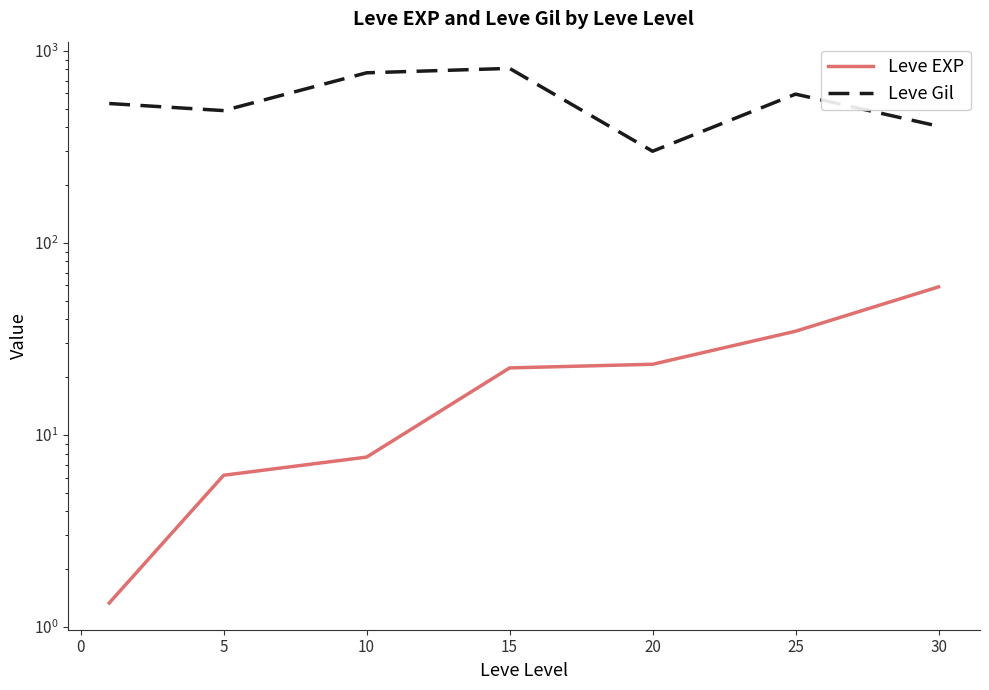

How many values in the Leve EXP series are below 22?

3